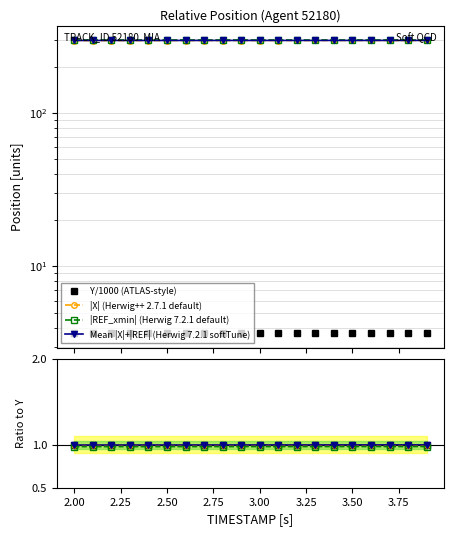

True or false: Y and TIMESTAMP intersect in this chart.

False